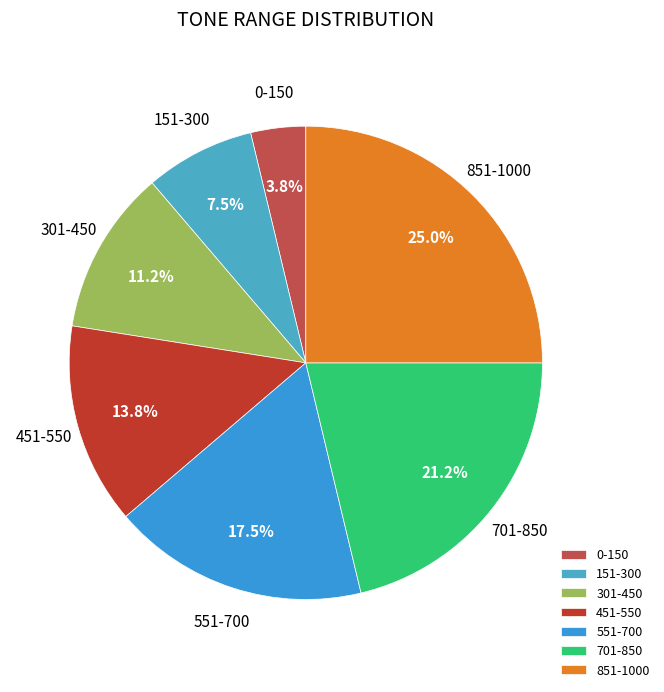

Is the sum of 851-1000 and 451-550 greater than half?

No